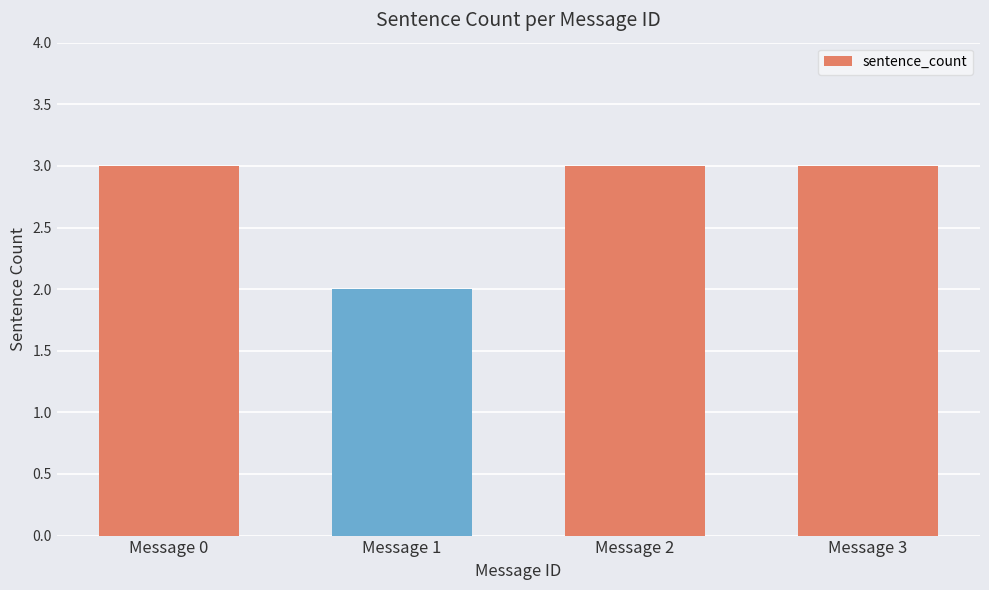

What is the maximum value shown in the chart?

3